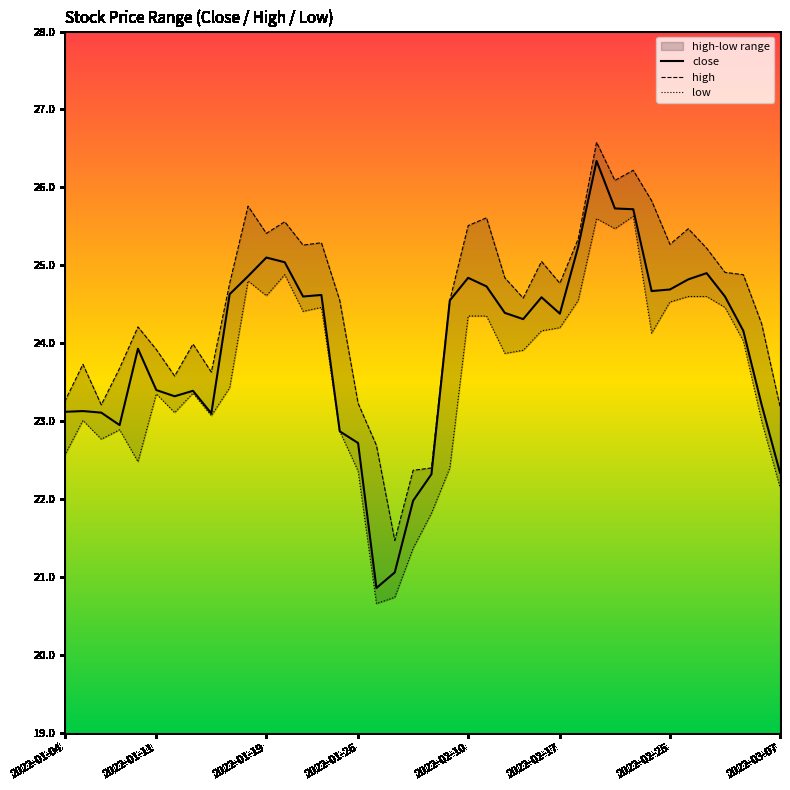

How many distinct data groups are displayed?

3